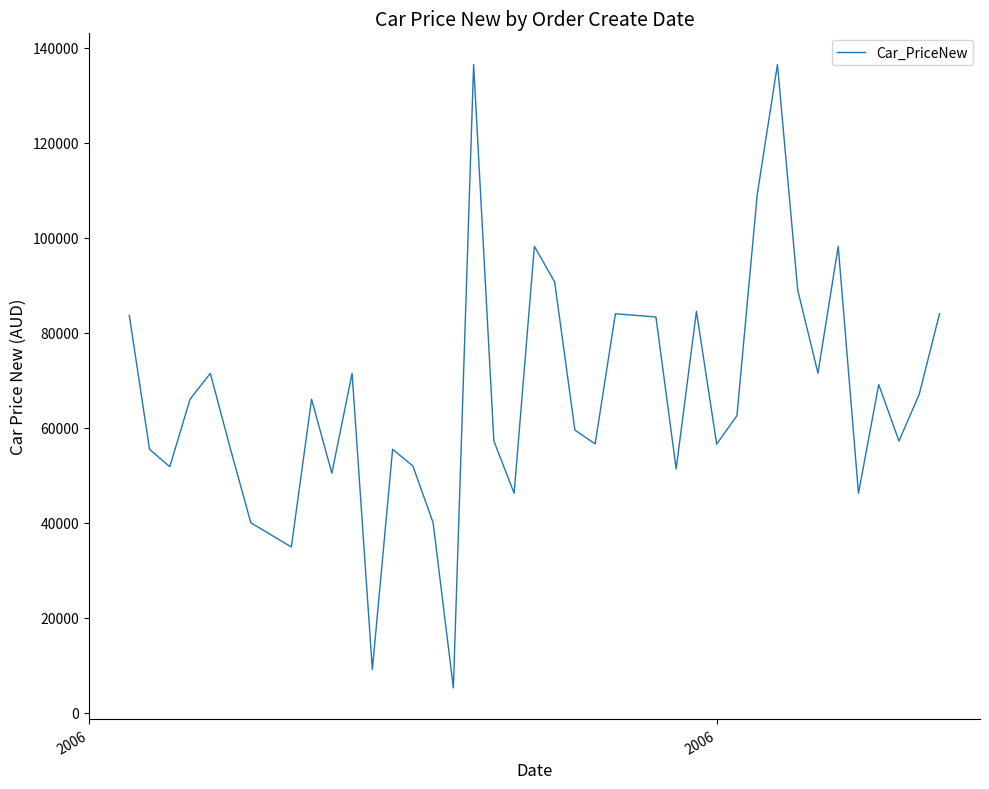

What is the greatest value displayed?

136500